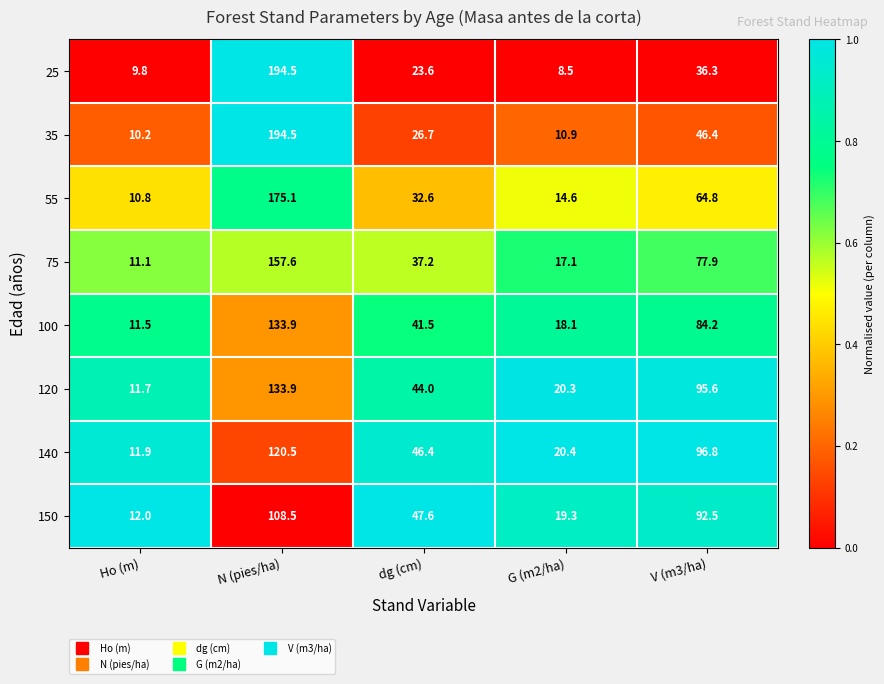

At Ho (m), list the series in order from smallest to largest.

25, 35, 55, 75, 100, 120, 140, 150